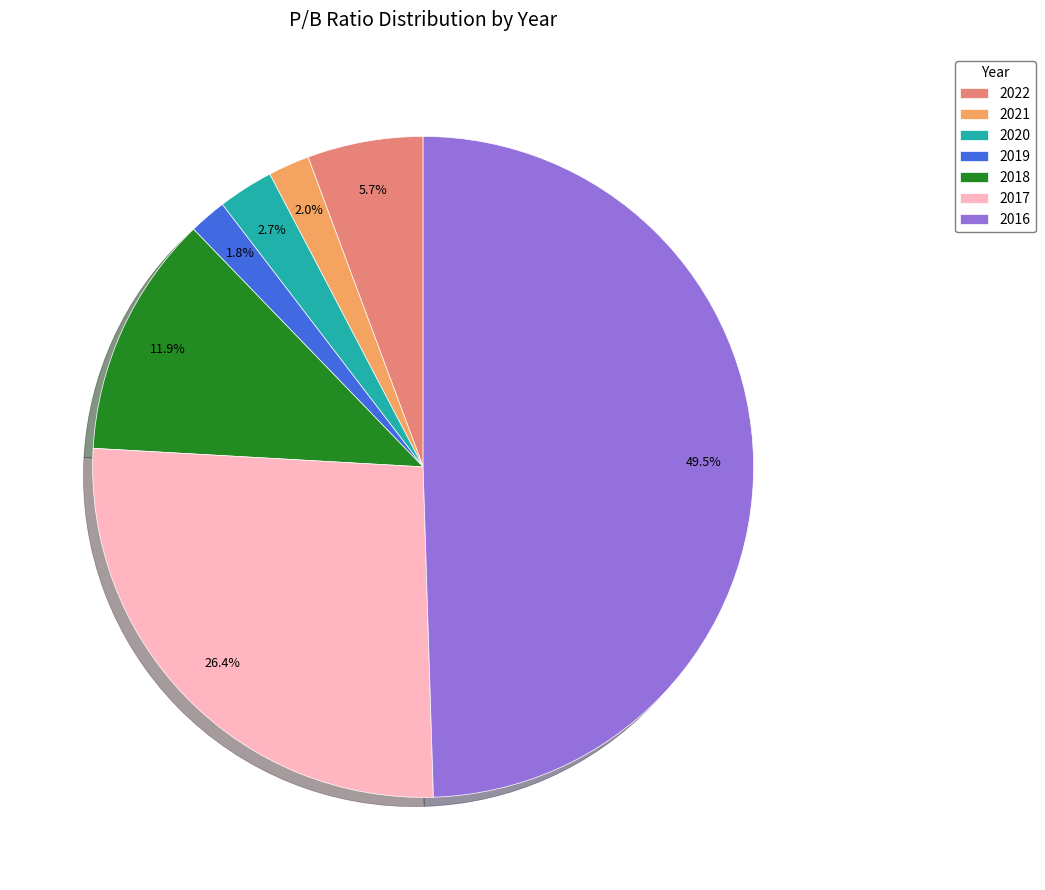

Is 2017 the majority of the pie?

No